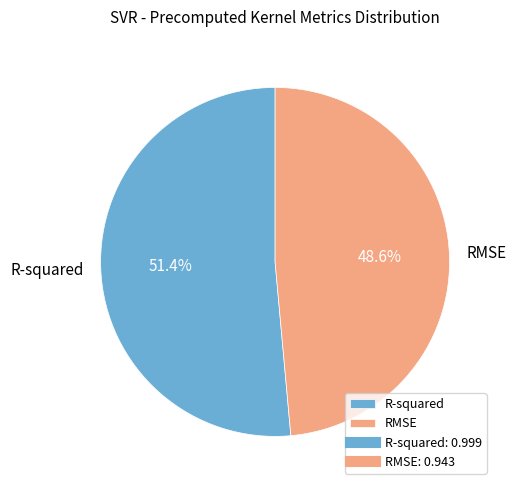

Is the sum of R-squared and RMSE greater than half?

Yes